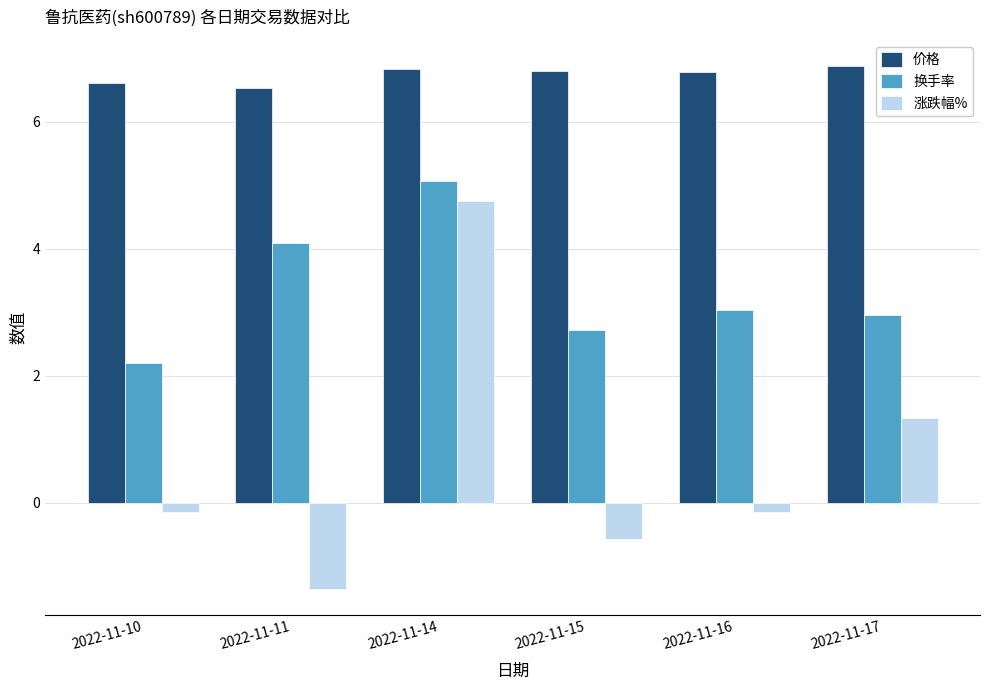

How many data points in 涨跌幅% are less than 0?

4